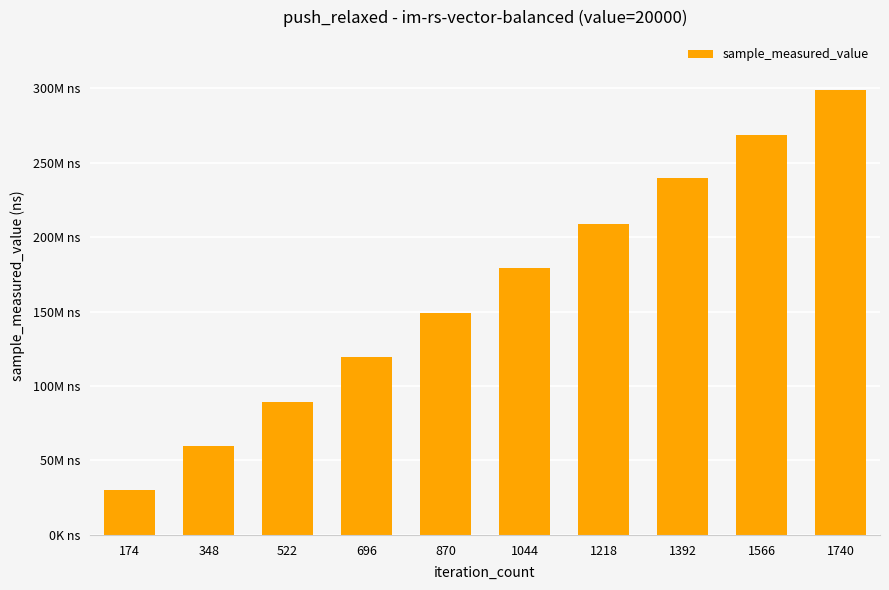

What is the maximum value shown in the chart?

298517215